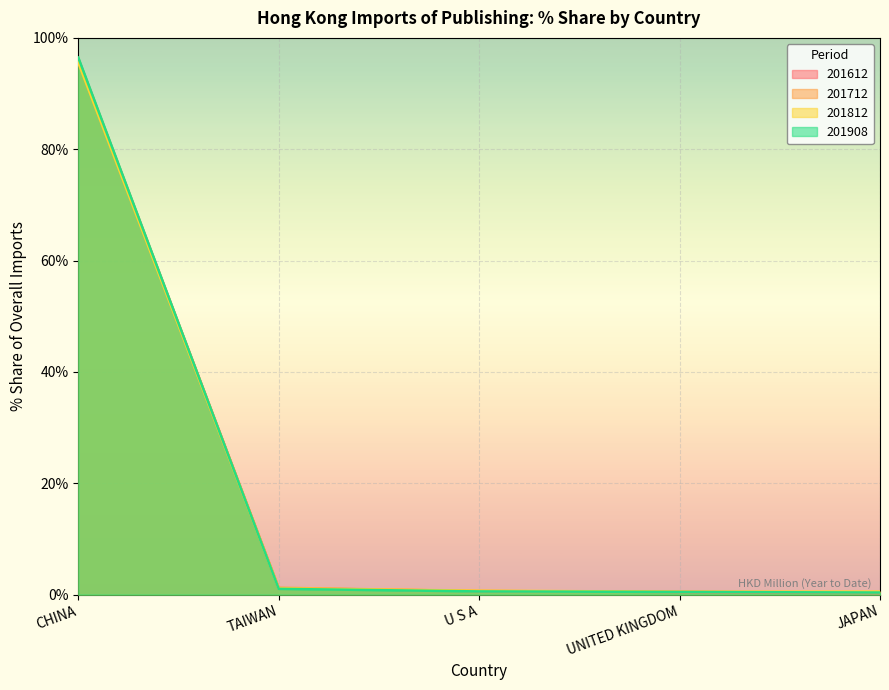

At how many categories does at least one series exceed 79?

1